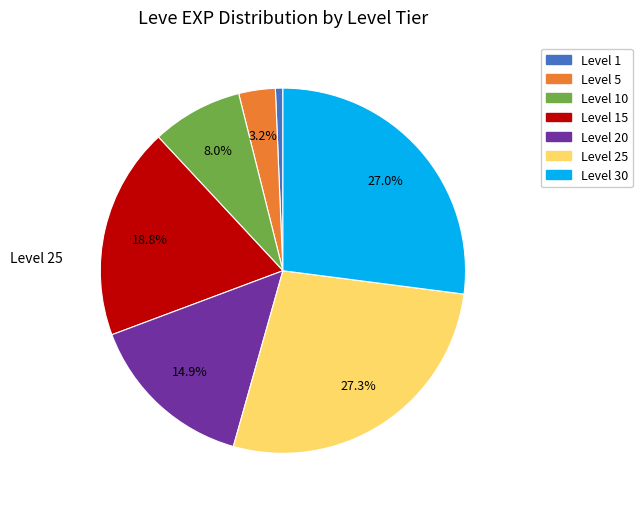

Does any single category account for the majority?

No